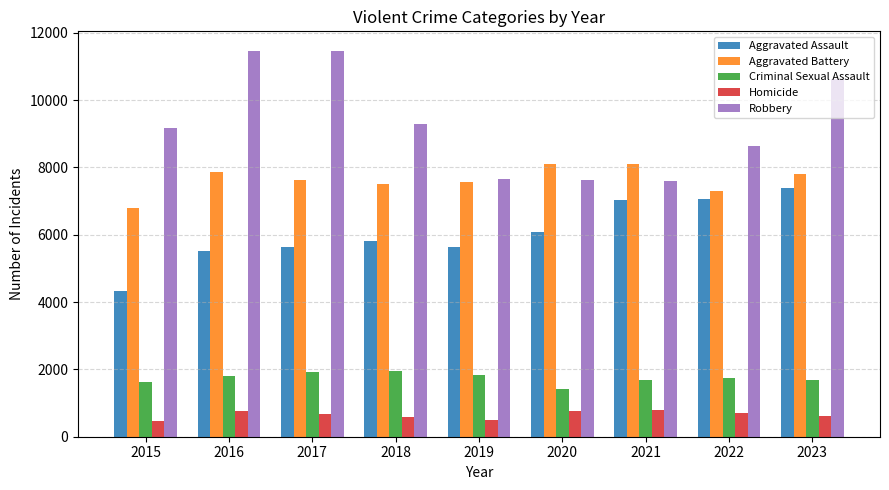

What is the minimum value for Robbery?

7592